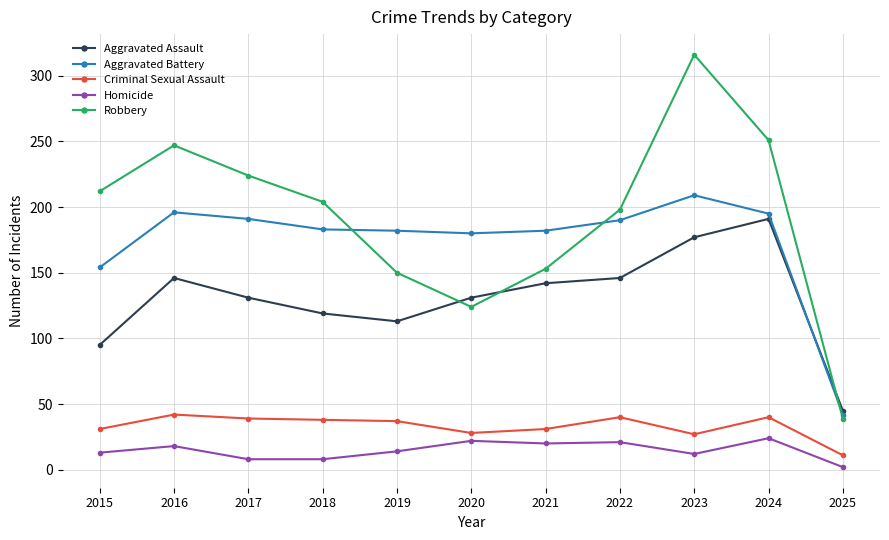

What is the minimum value for Robbery?

39